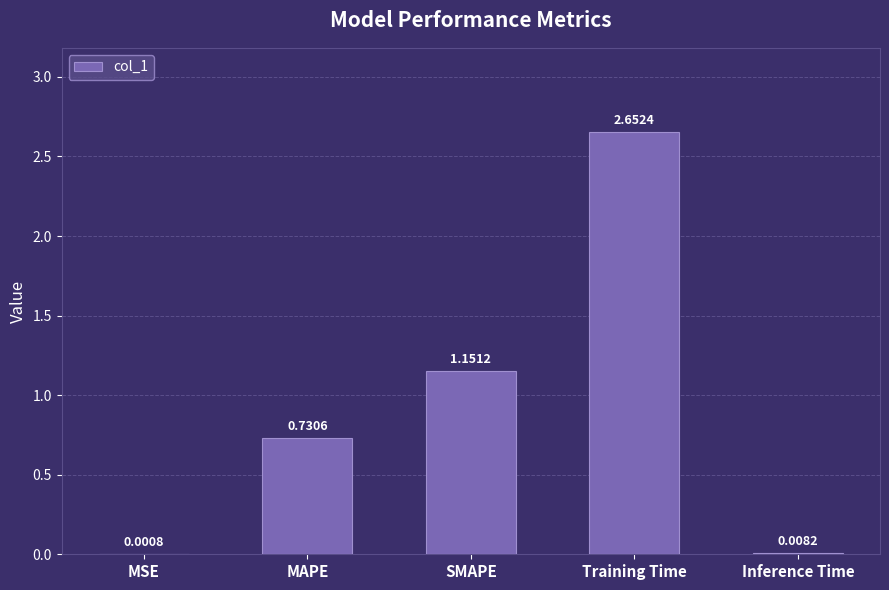

At which label is the value closest to 1?

SMAPE